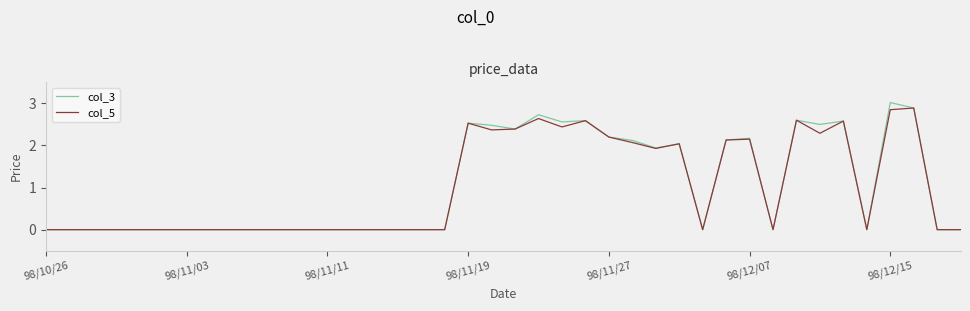

Which series has the largest range (max minus min)?

col_3